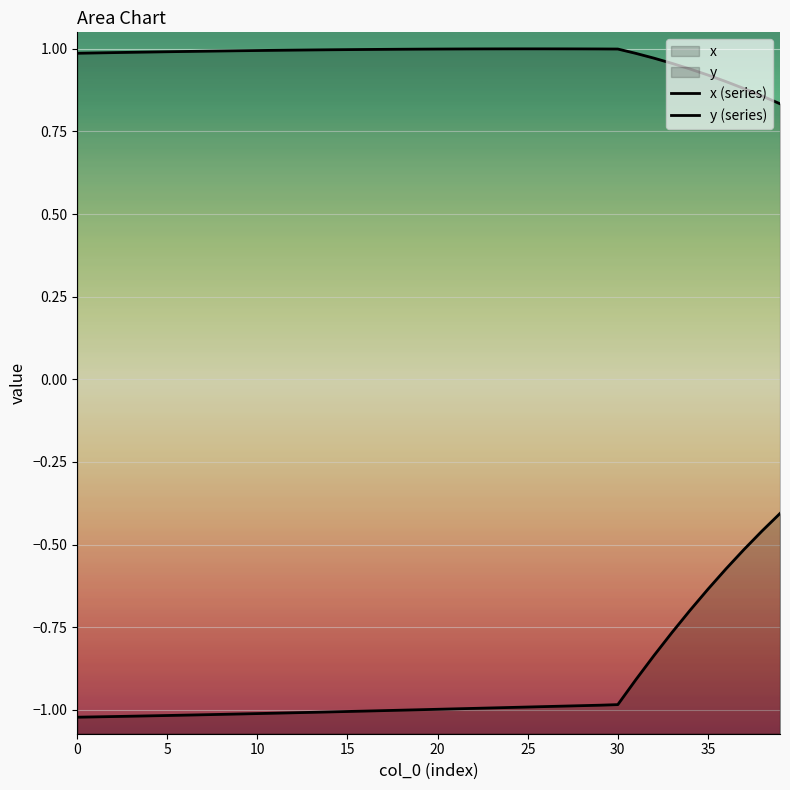

What is the difference between the y (series) values at 31 and 29?

0.1